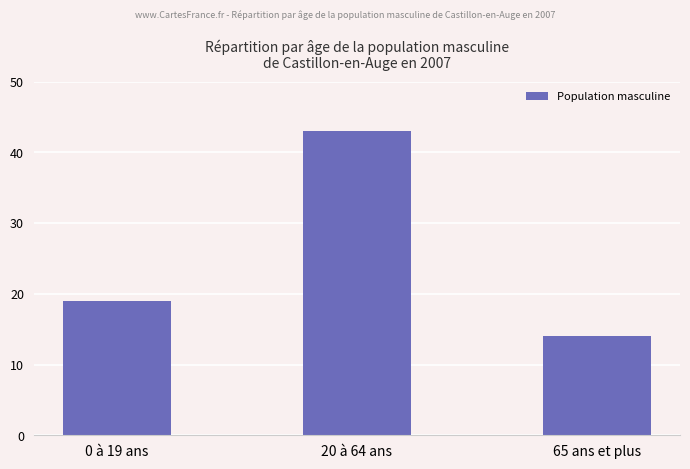

Rank the categories by value from highest to lowest.

20 à 64 ans, 0 à 19 ans, 65 ans et plus